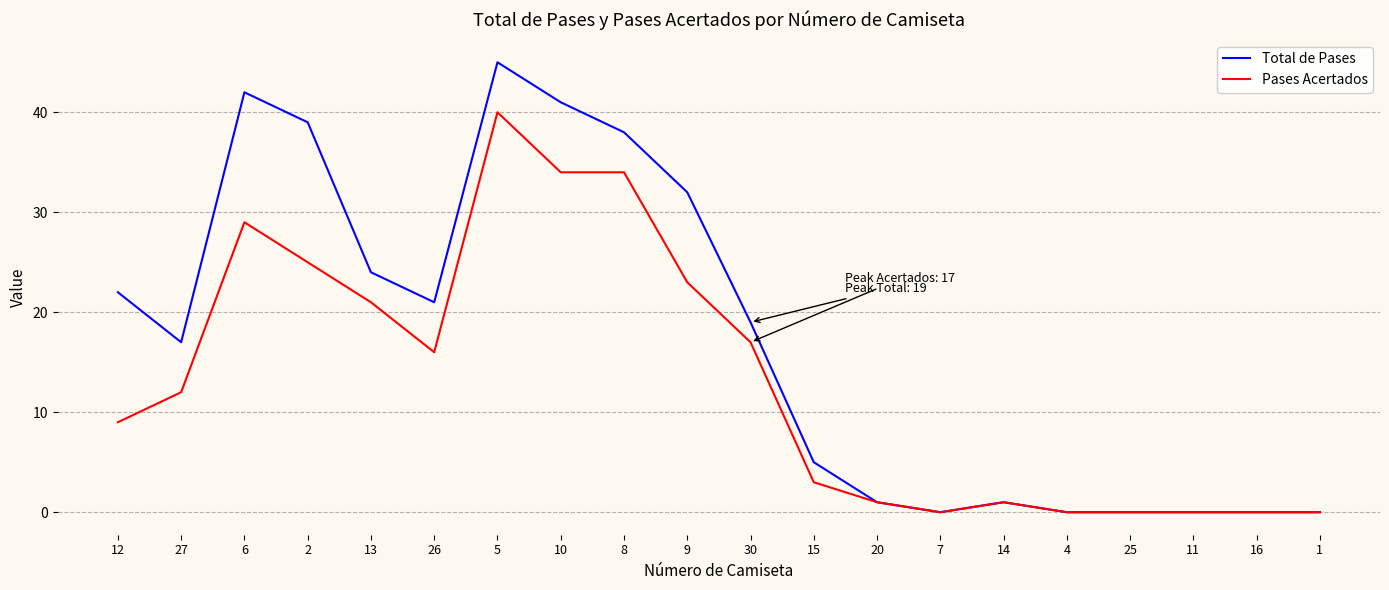

Between 10 and 7, which series saw the biggest shift?

Total de Pases